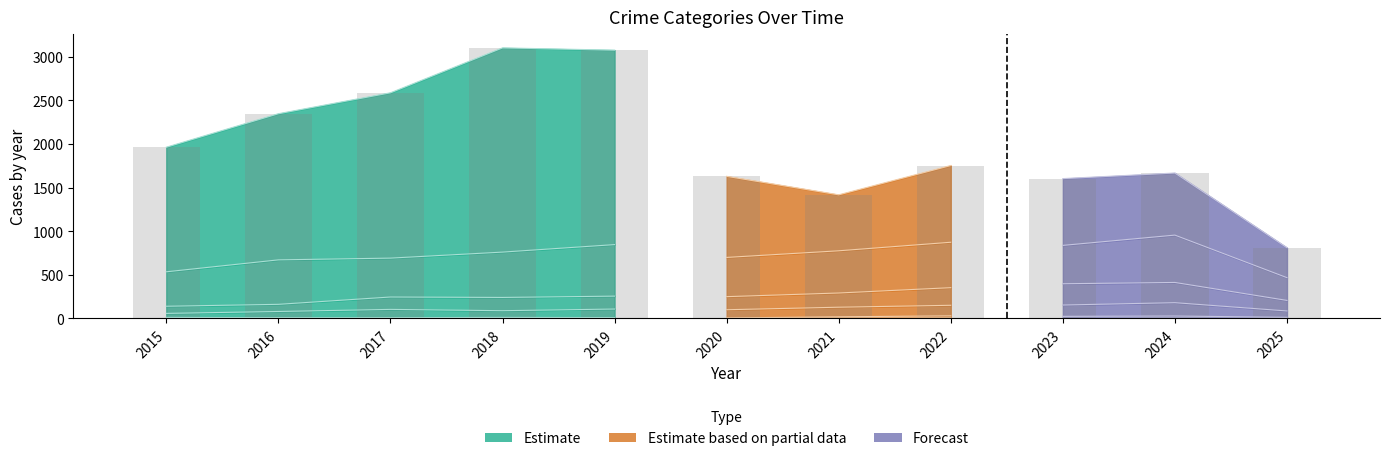

Are the bars grouped side by side (vs. stacked)?

Yes